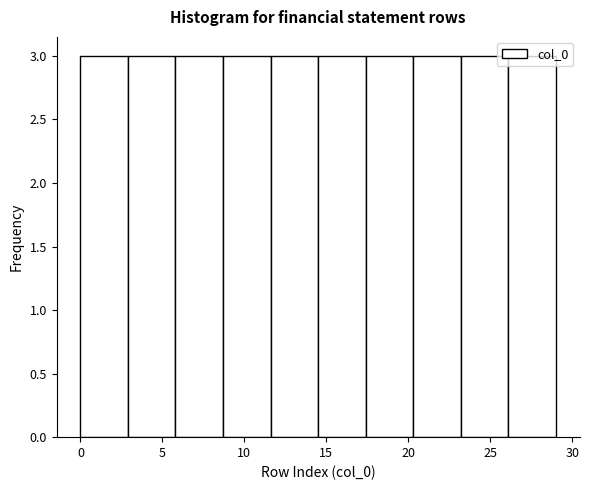

How tall is the bar that spans 14.5 to 17.4 on the x-axis? Neither the bar edges nor the heights are printed on the chart, so give them approximately, as read against the axes.

3